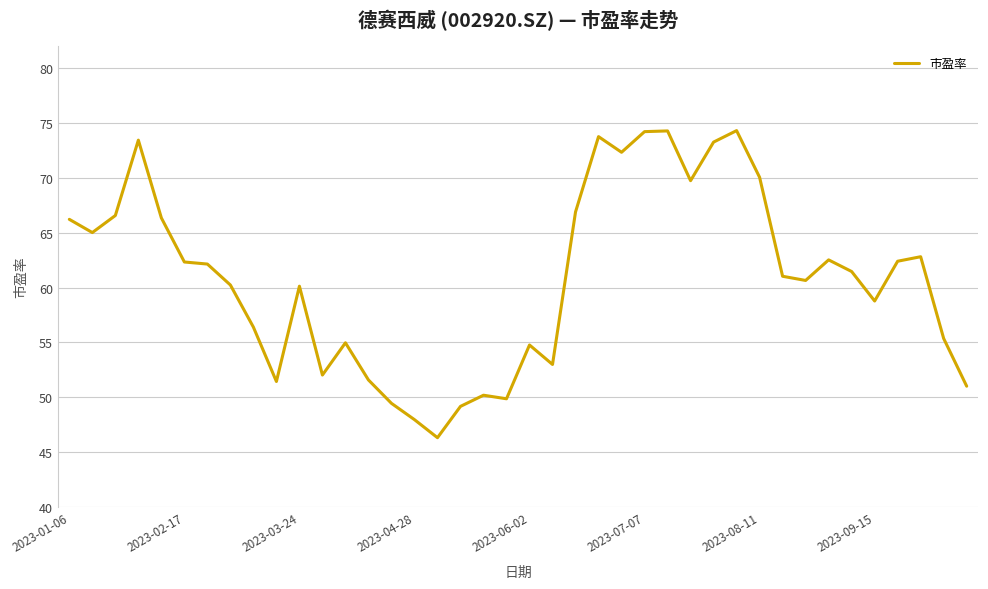

What is the smallest value displayed?

46.3